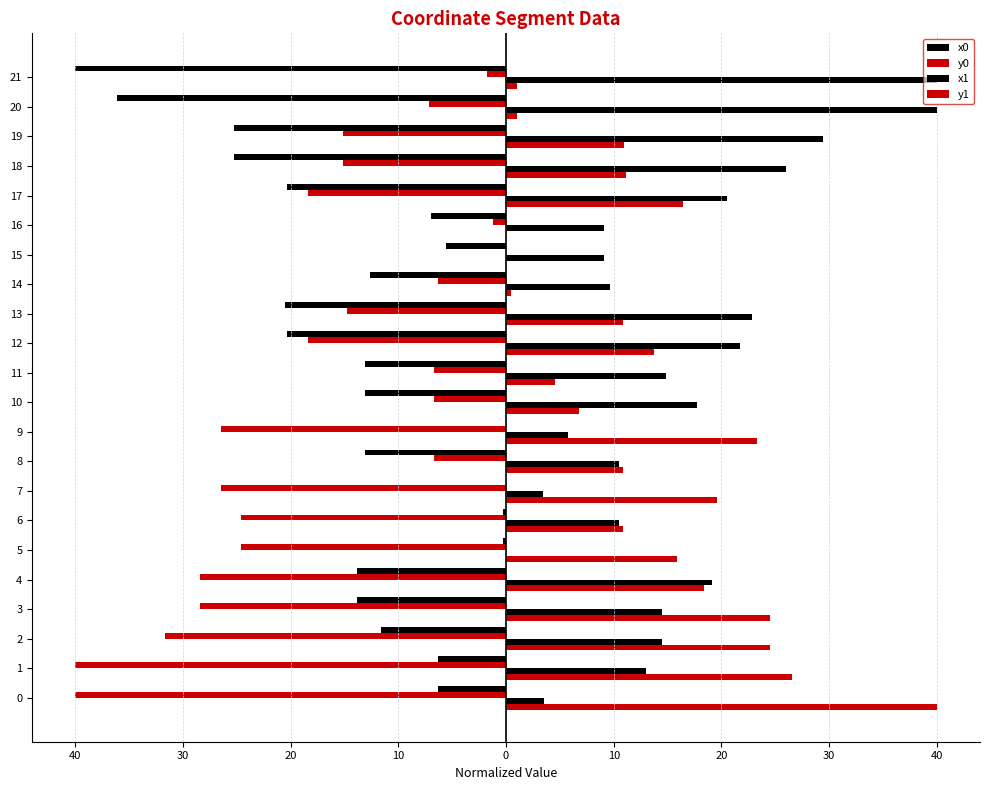

What is the sum of all x0 values?

-304.9